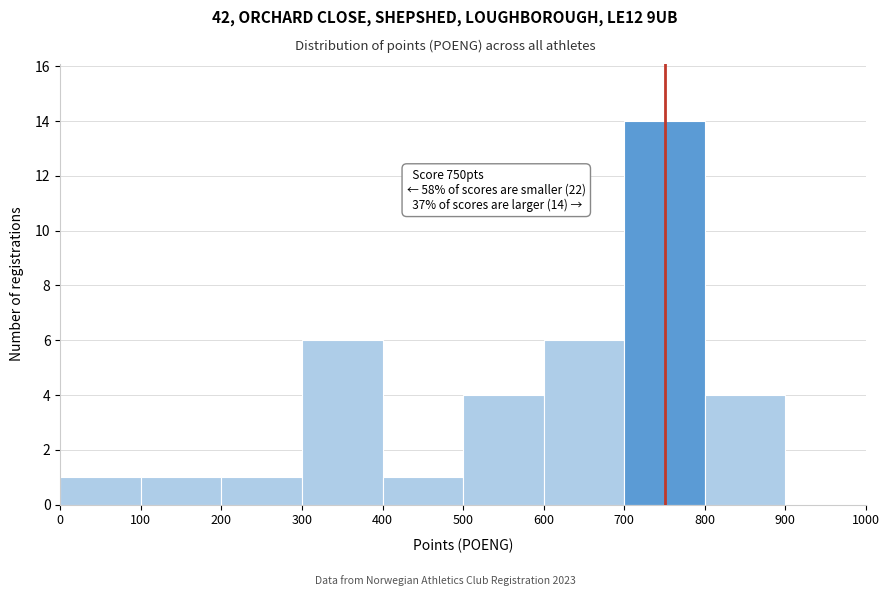

Which range on the x-axis has the tallest bar?

700 to 800